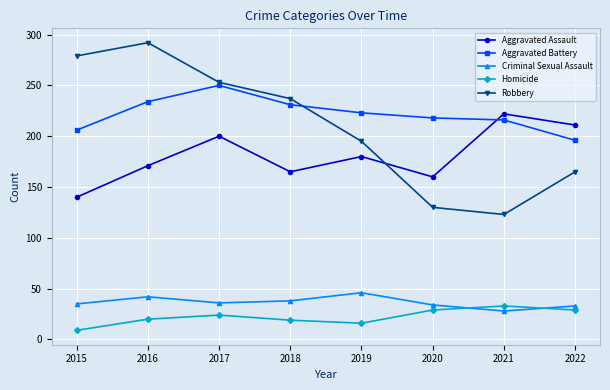

Read the Robbery value at 2020.

130